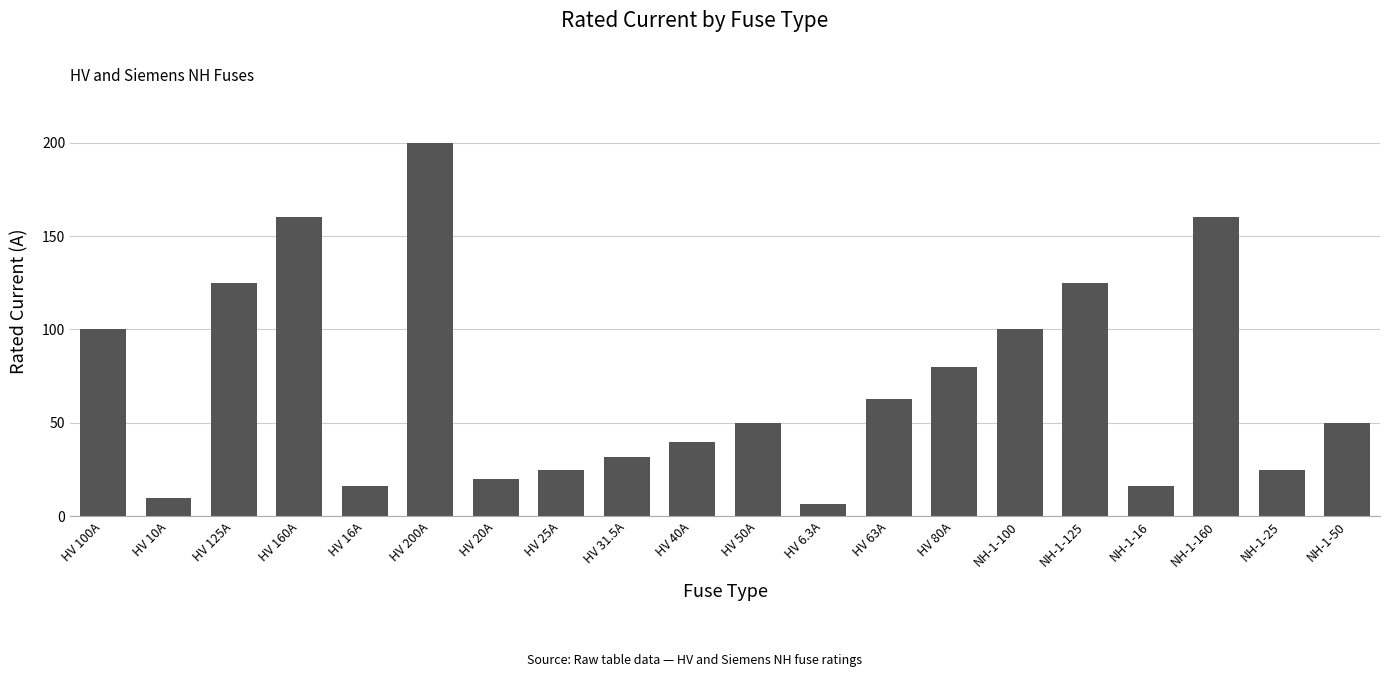

The value at NH-1-50 is 50.0. True or false?

True